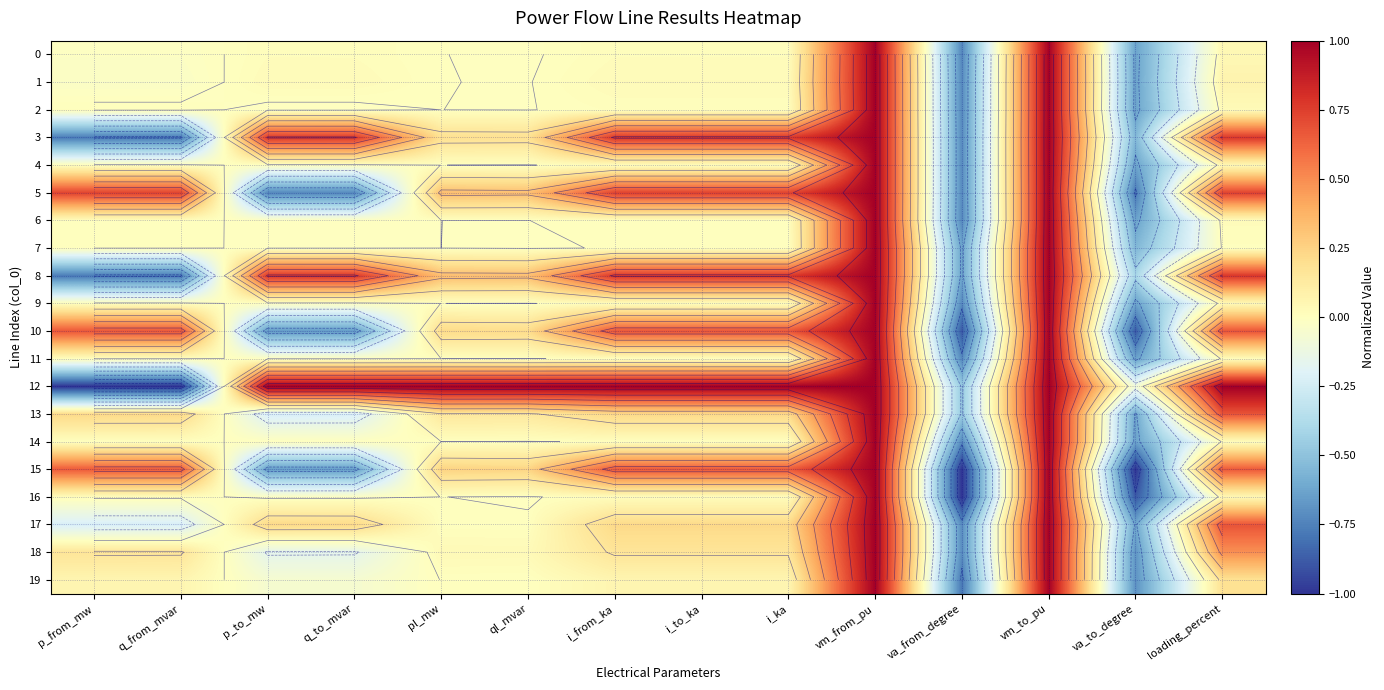

What is the sum of the 1 values at loading_percent and vm_from_pu?

1.1